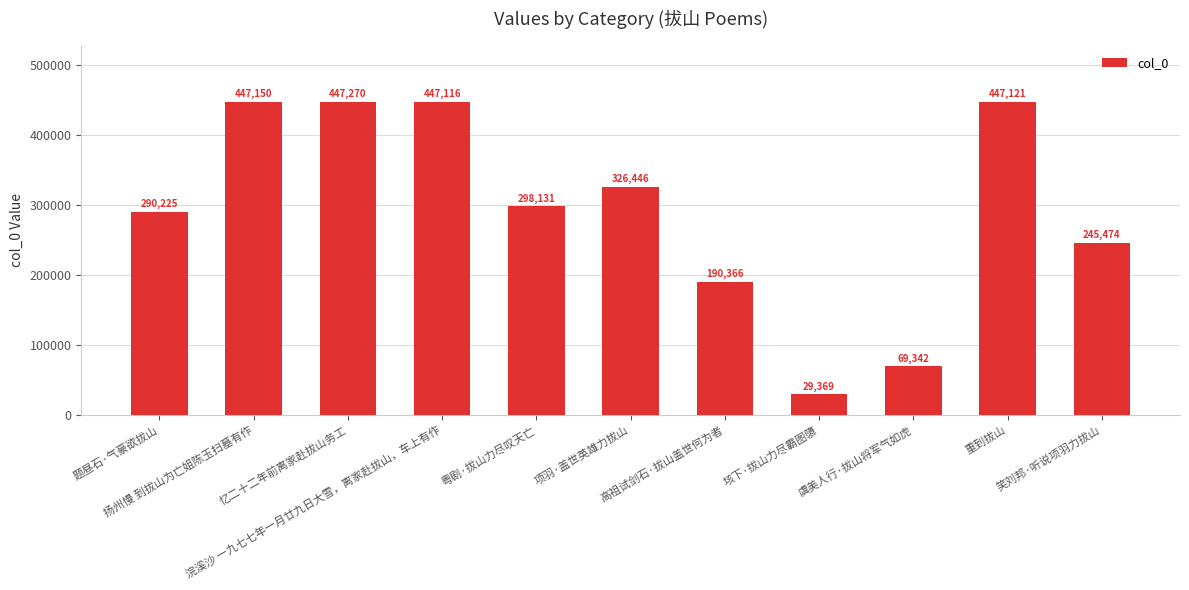

Which category has the highest value across all series?

忆二十二年前离家赴拔山务工